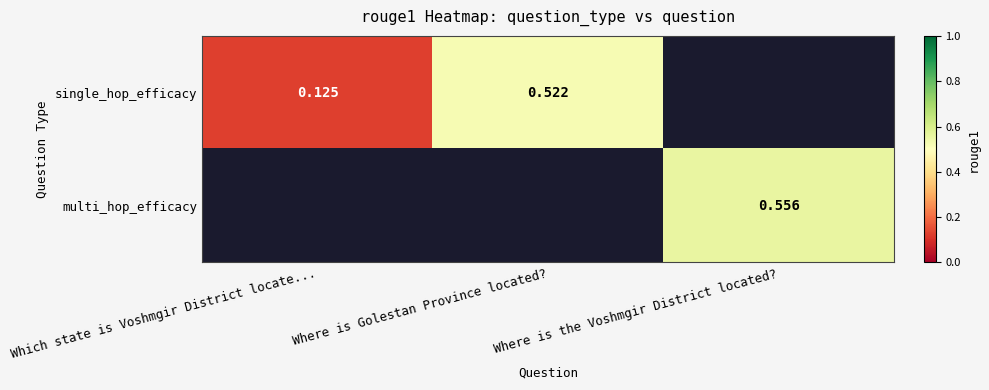

Count the number of categories in the chart.

3